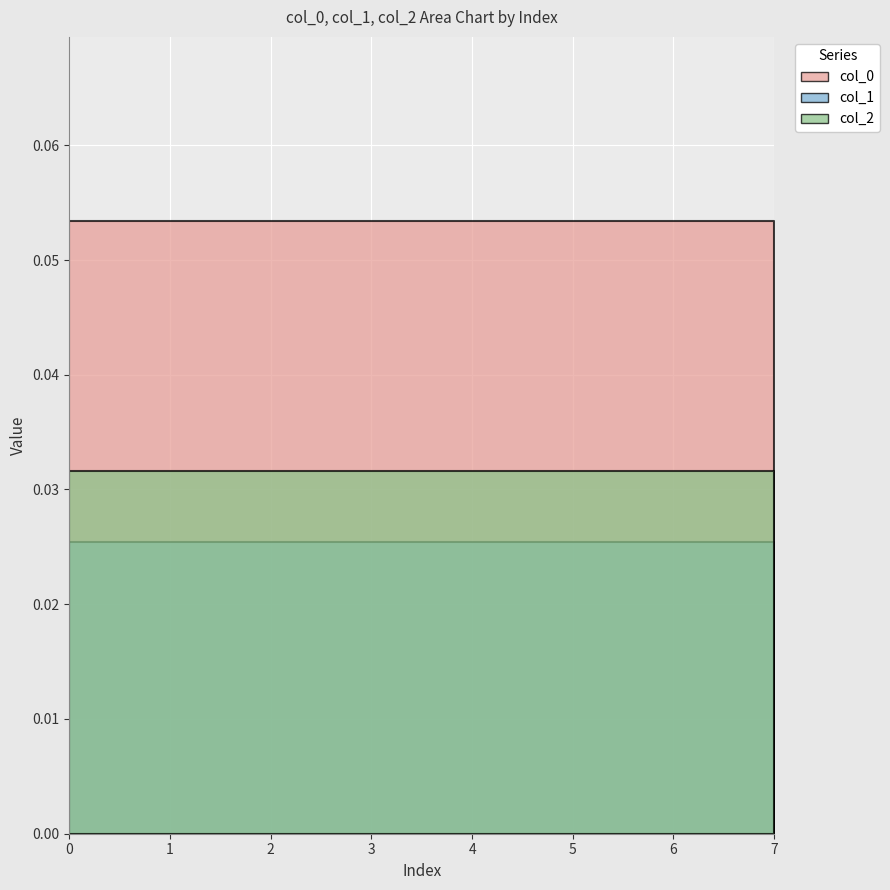

How many lines are shown in the chart?

3